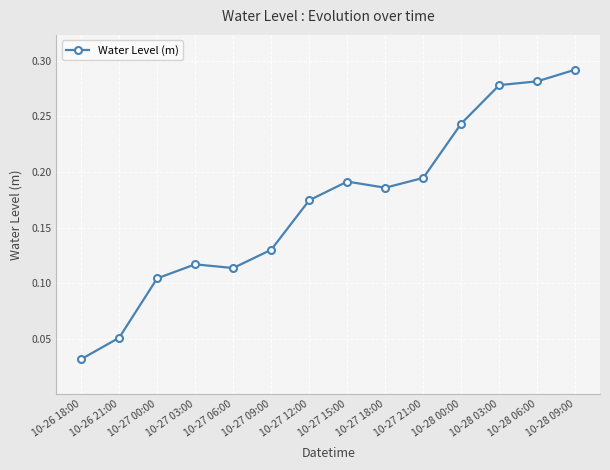

What is the sum of the values at 10-27 15:00 and 10-28 09:00?

0.5